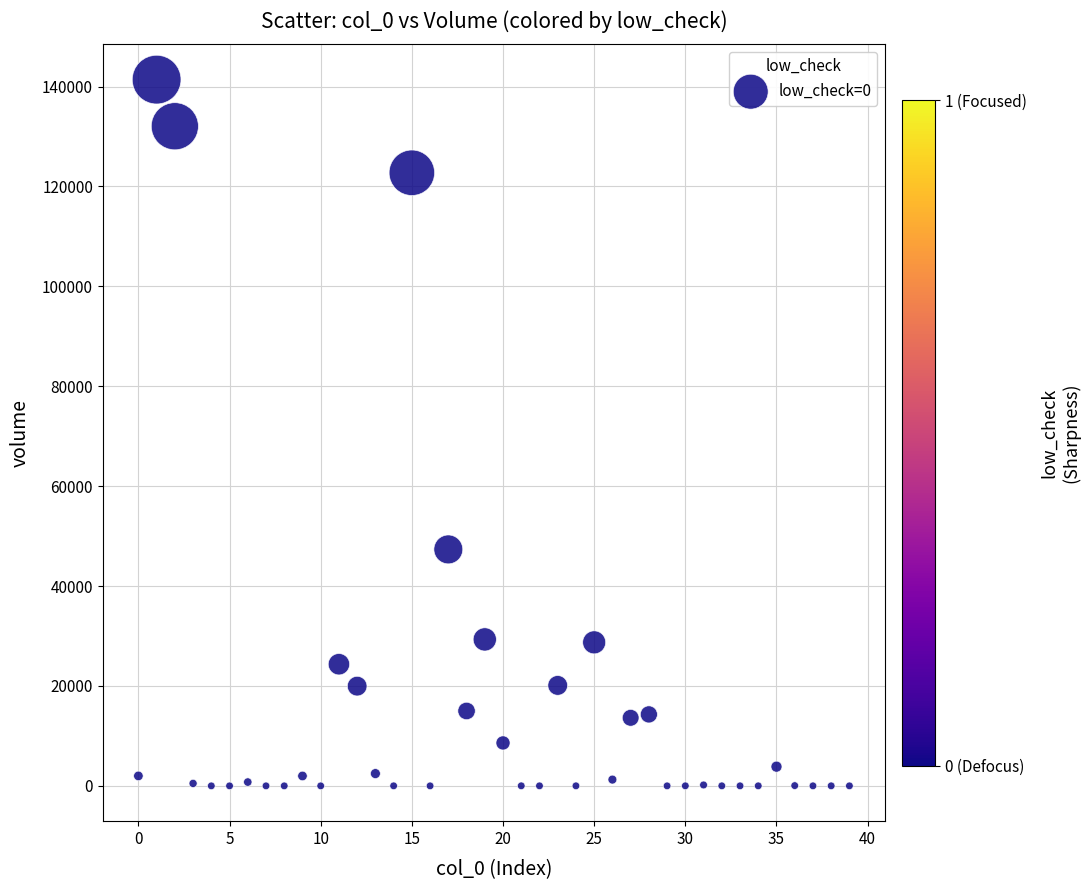

What is the range of Y values (max minus min)?

141372.0